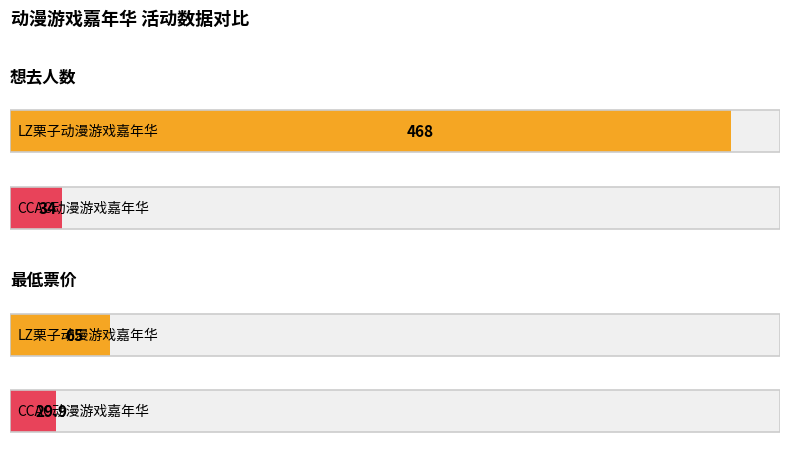

What is the difference between the maximum and minimum values in the 想去人数 series?

434.0